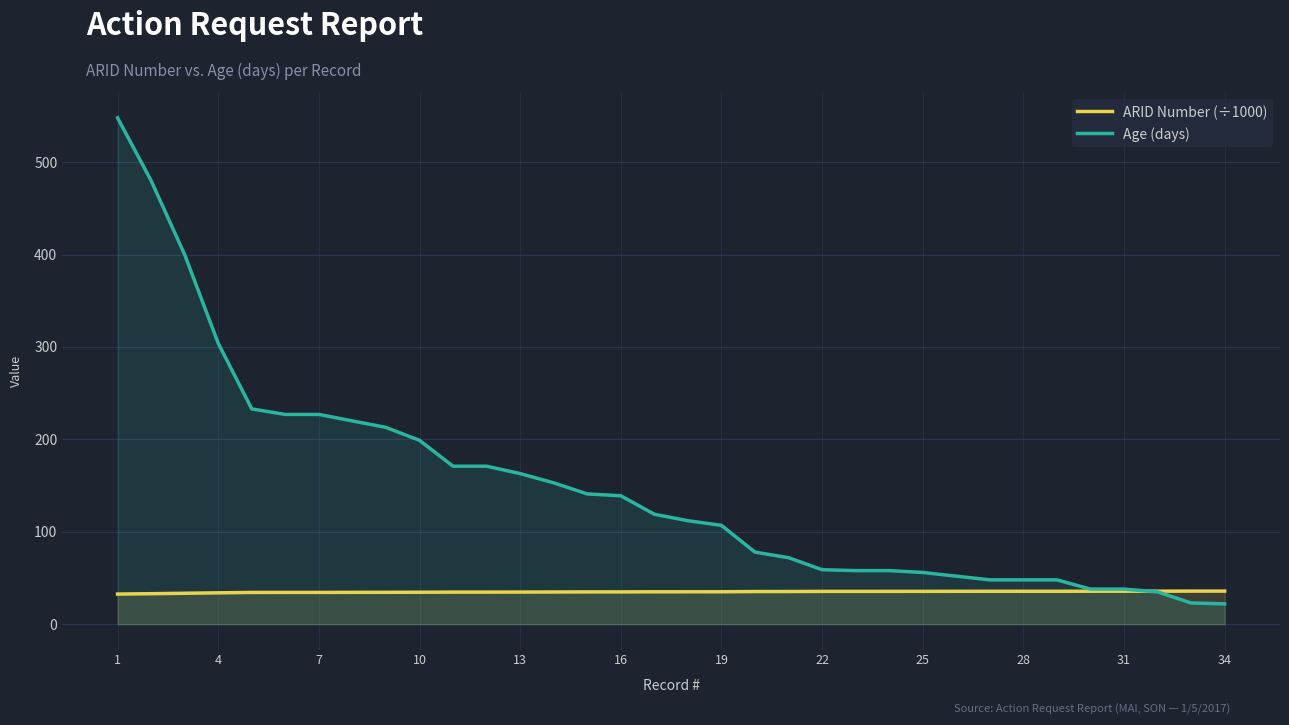

Which series has the largest range (max minus min)?

Age (days)